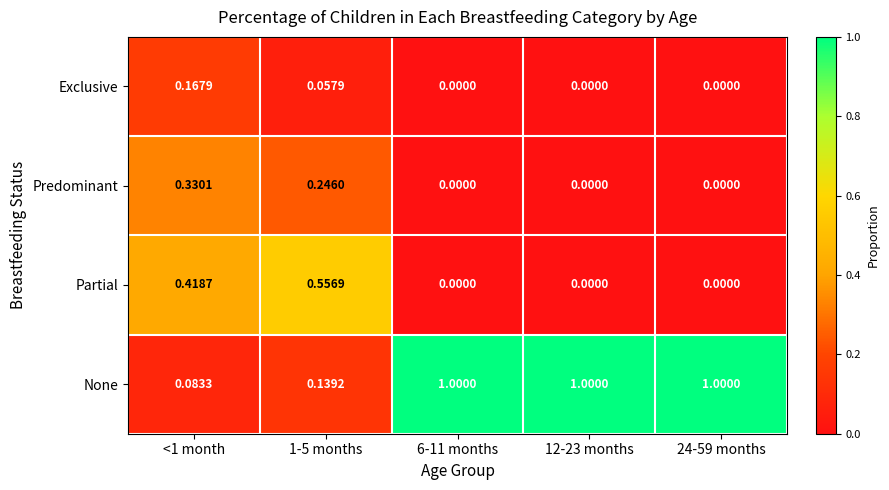

Which series has the largest range (max minus min)?

None